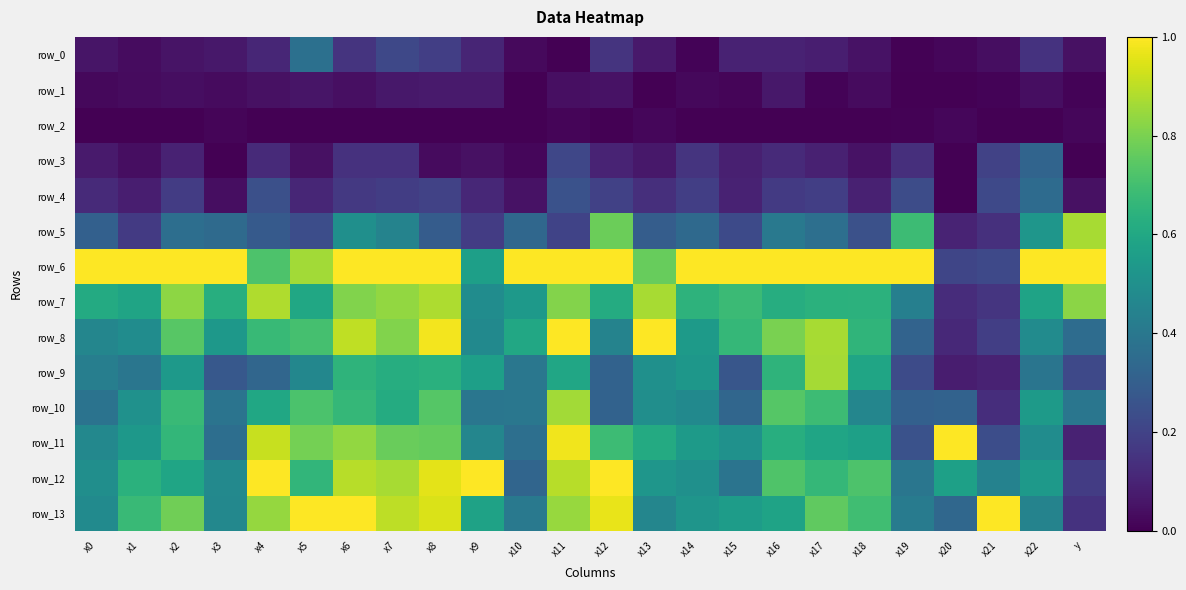

True or false: row_4 has a value of 0.0 at x10.

True